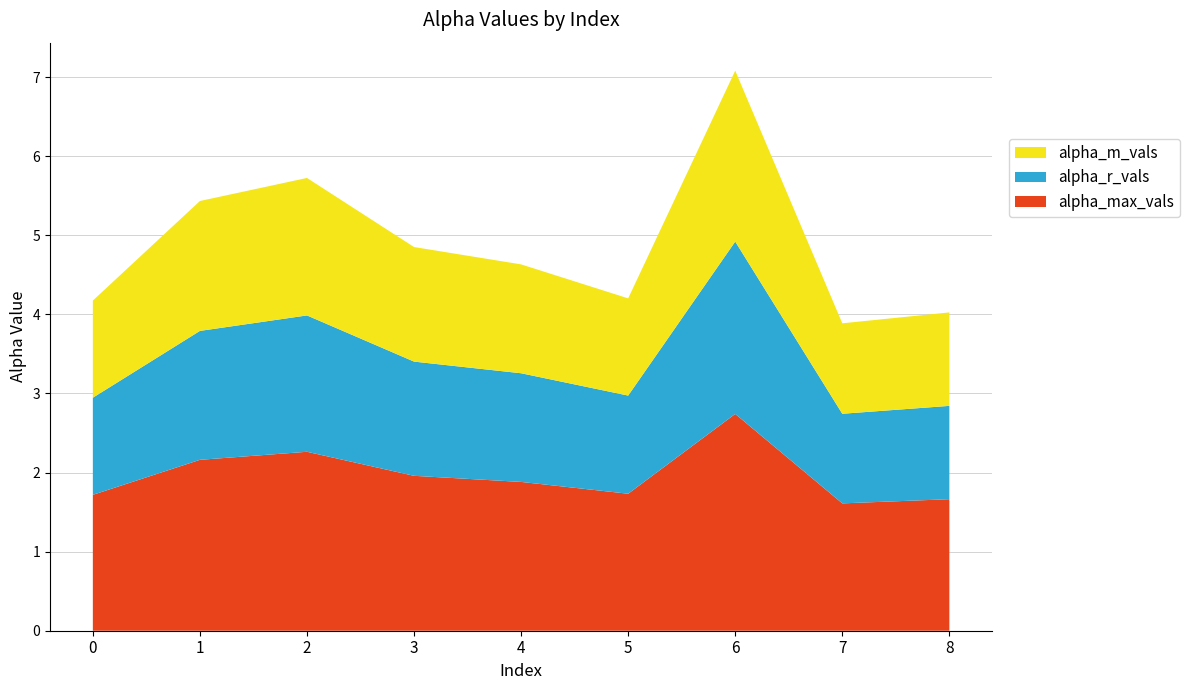

Reading left to right, what are all the values shown in this chart?

alpha_max_vals: 1.7	2.2	2.3	2.0	1.9	1.7	2.7	1.6	1.7
alpha_r_vals: 1.2	1.6	1.7	1.4	1.4	1.2	2.2	1.1	1.2
alpha_m_vals: 1.2	1.6	1.7	1.4	1.4	1.2	2.2	1.1	1.2